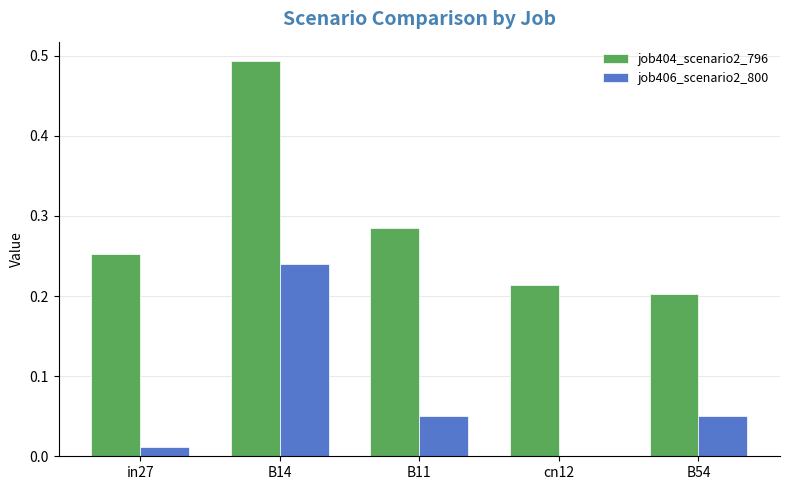

What is the sum of all job406_scenario2_800 values?

0.4